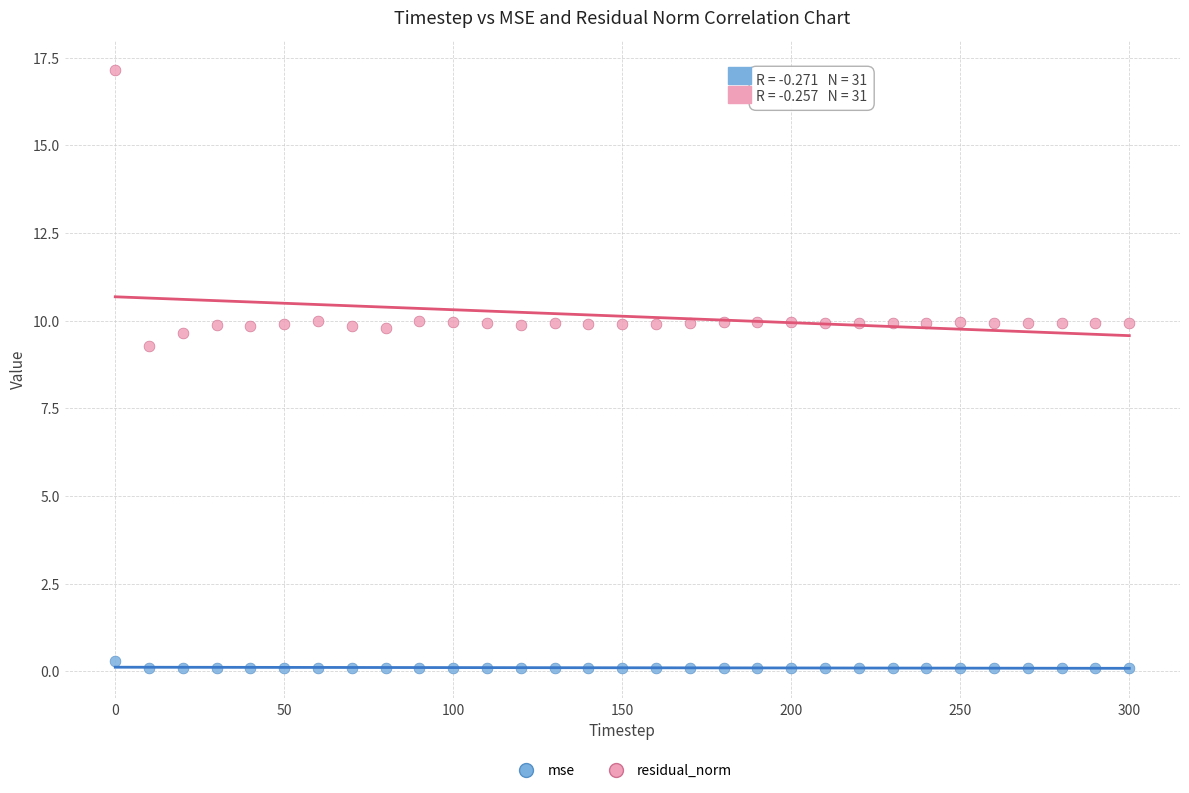

Which series has the largest Y range (max minus min)?

residual_norm